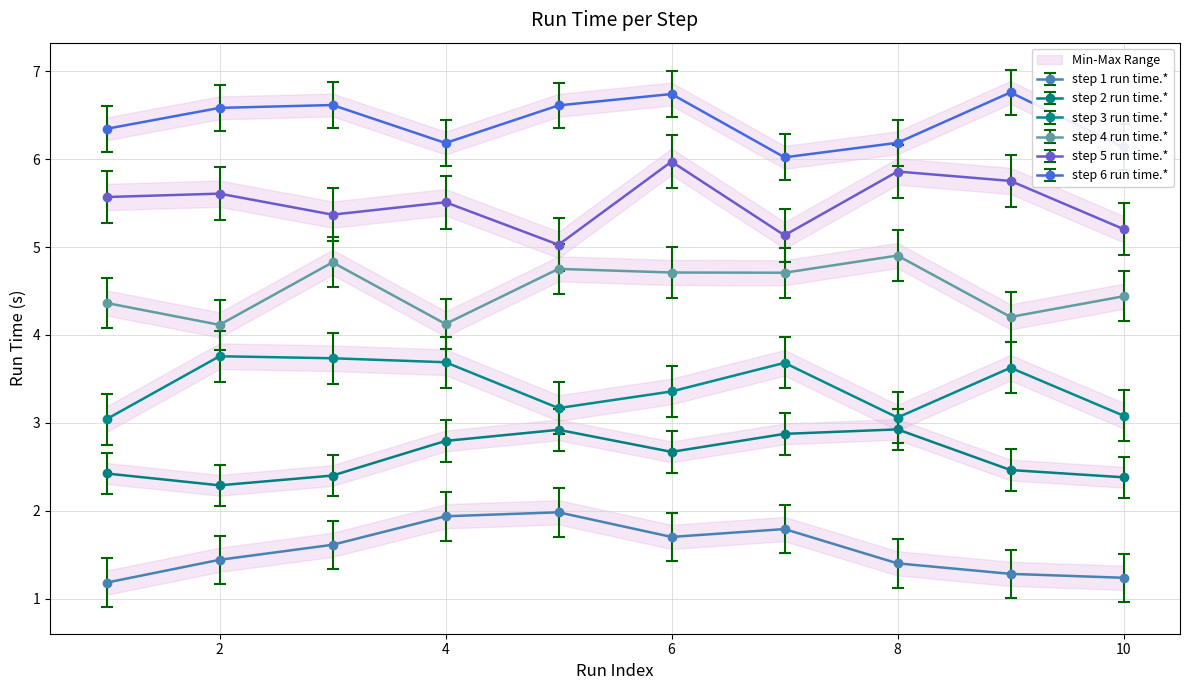

What is the highest value of the step 1 run time.* series?

2.0